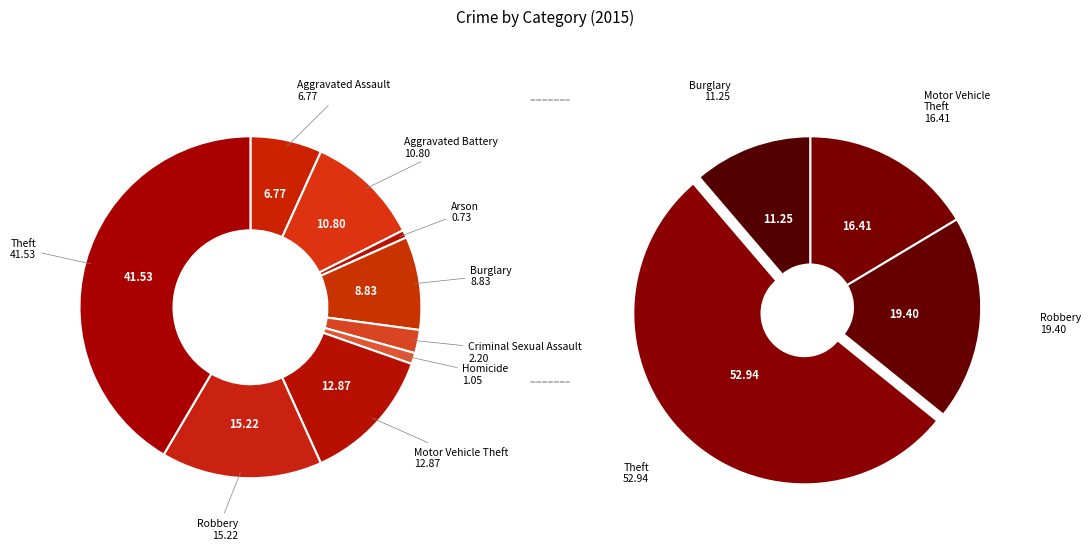

What percentage is NOT represented by Theft?

58.5%